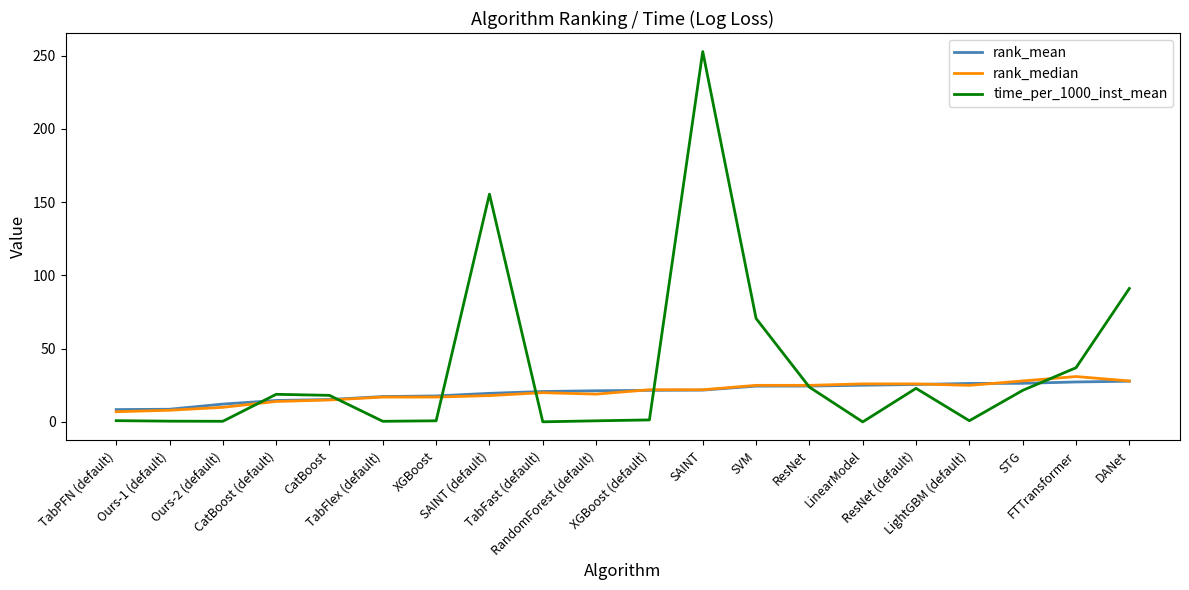

Which category has the highest value across all series?

SAINT